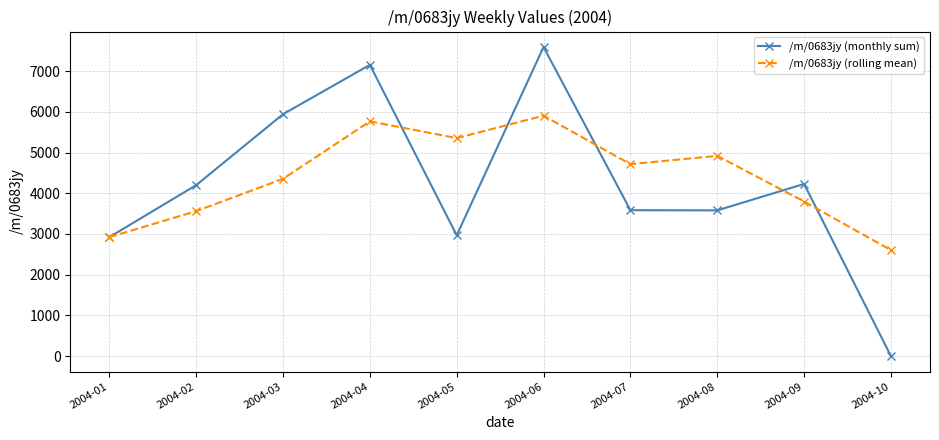

What are all the series names shown in the legend?

/m/0683jy (monthly sum), /m/0683jy (rolling mean)